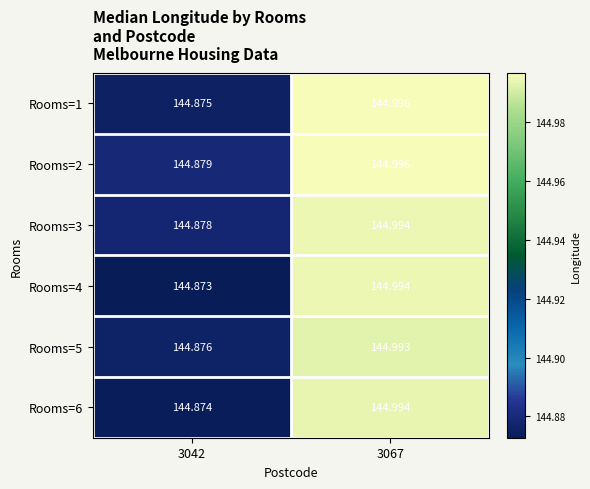

Is the value of Rooms=1 at 3067 greater than the value of Rooms=3 at 3042?

Yes